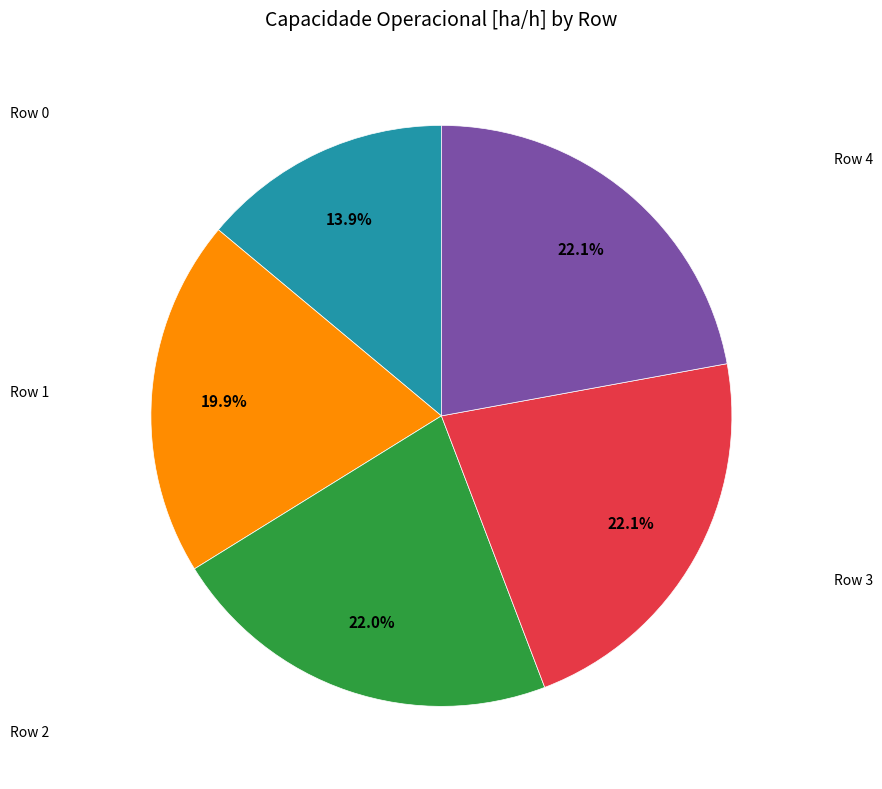

Does any single category account for the majority?

No